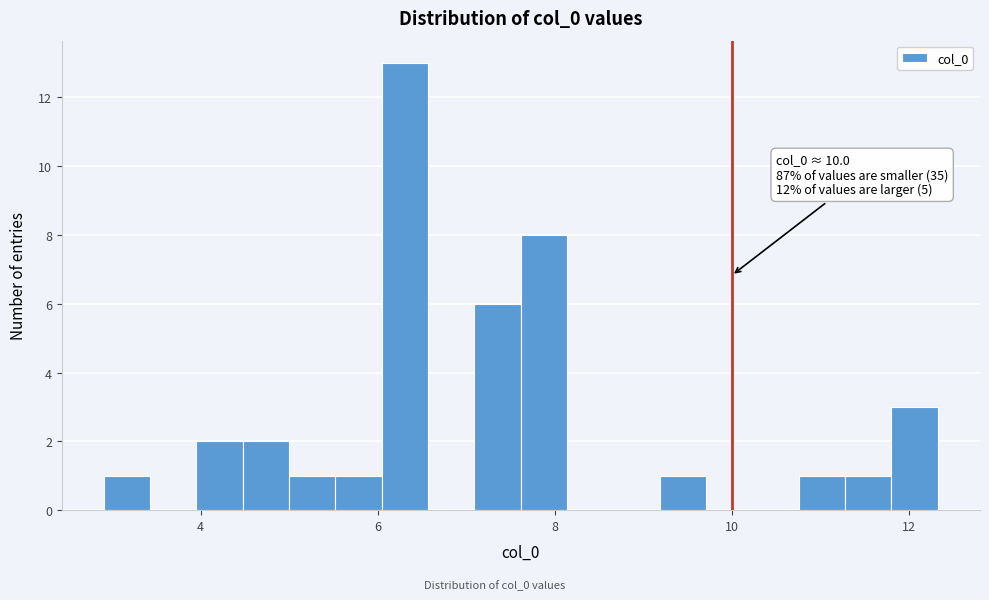

Around what value on the x-axis is the tallest bar? Give the approximate position of its centre, as read against the axis.

6.4